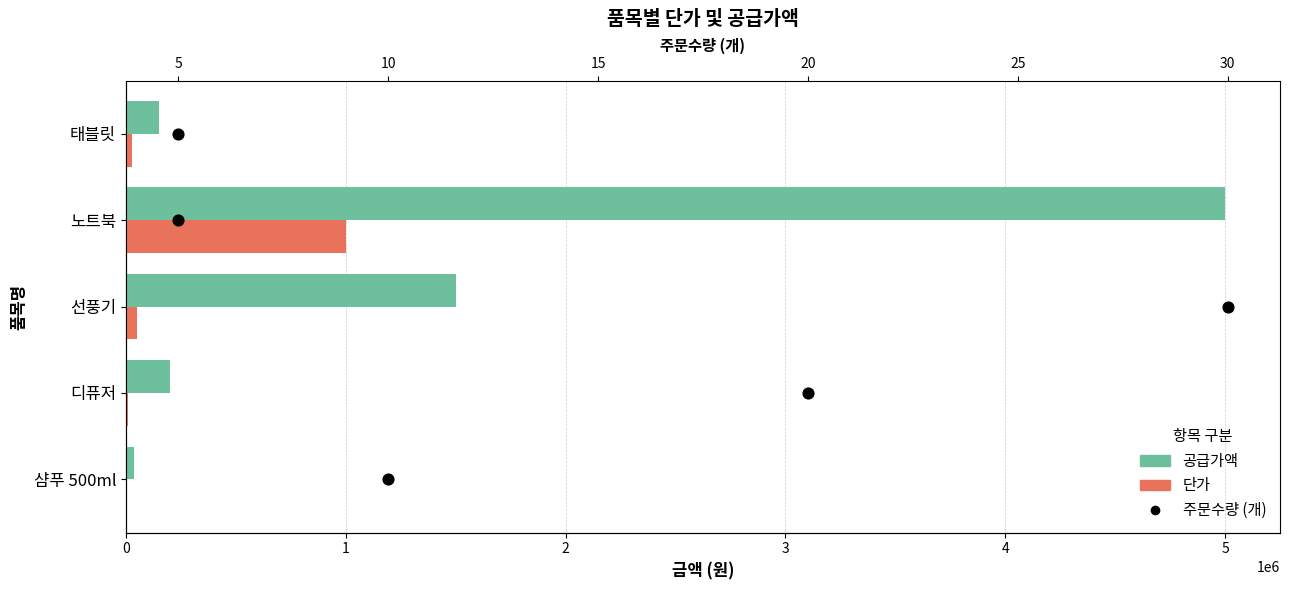

Which series reaches the minimum Y coordinate?

주문수량